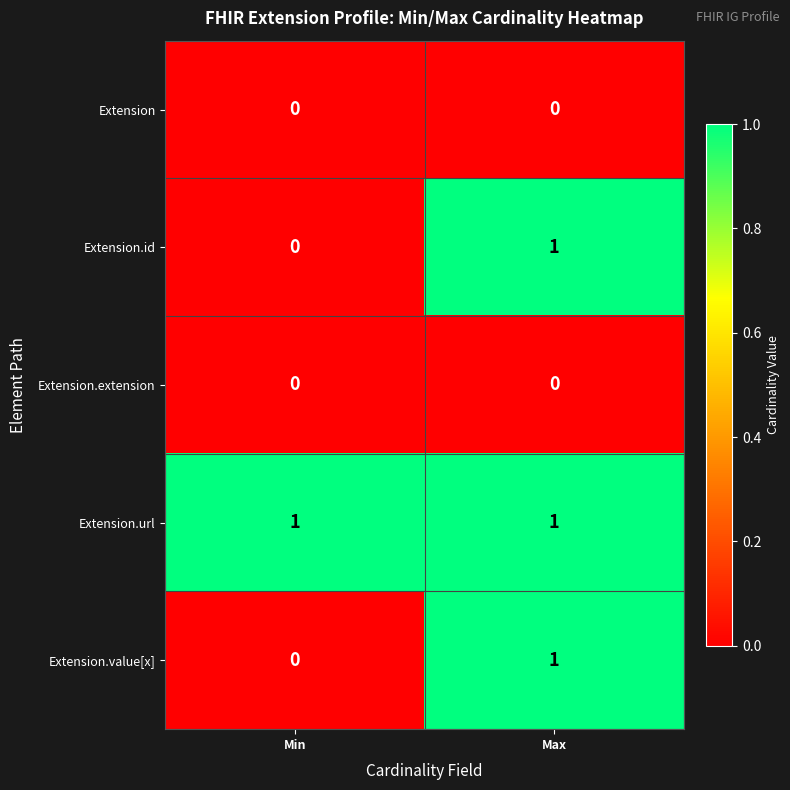

Rank the categories by Extension.value[x] value from lowest to highest.

Min, Max